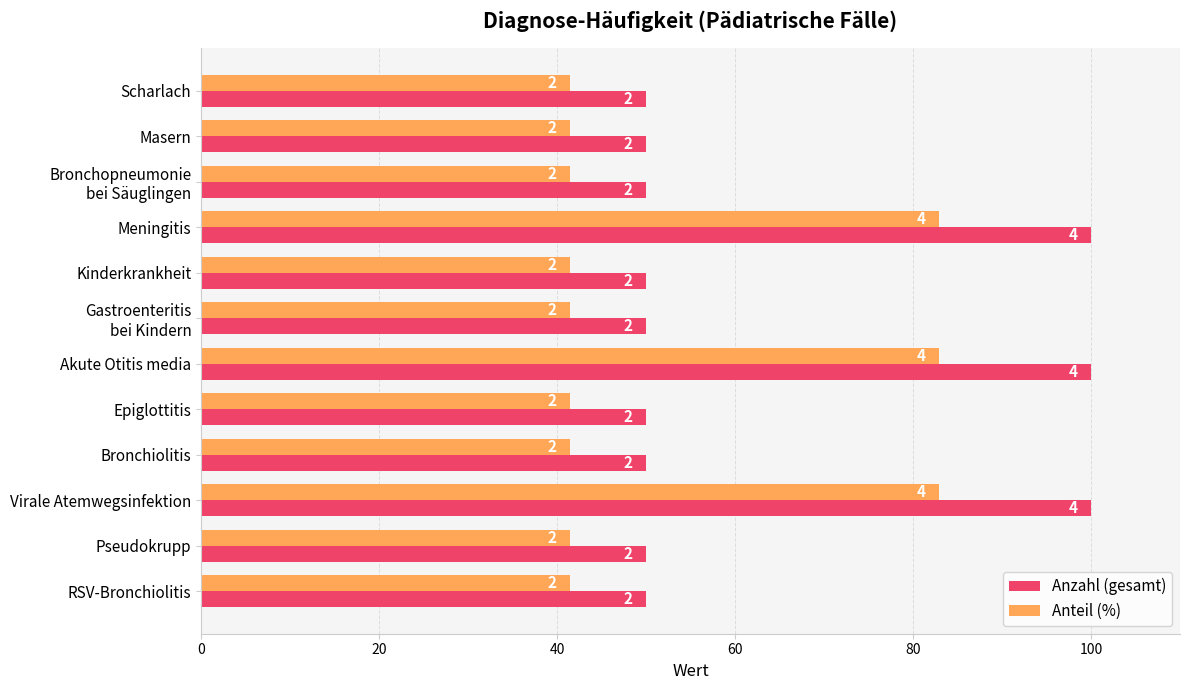

What is the difference between the maximum and minimum values in the Anzahl (gesamt) series?

50.0